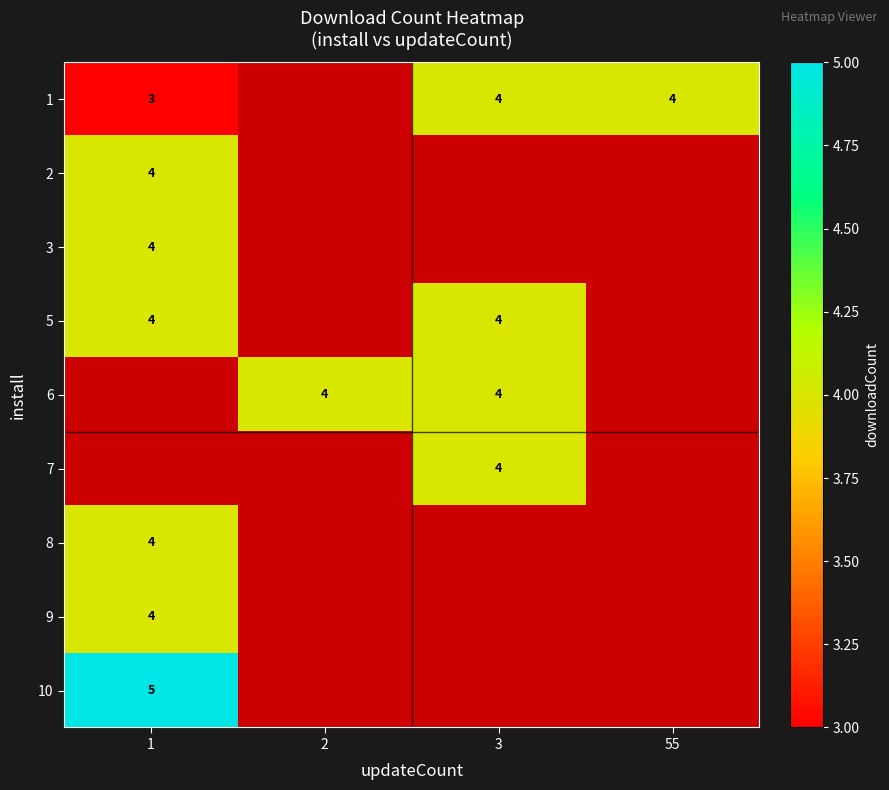

What value does the 5 series have at 1?

4.0